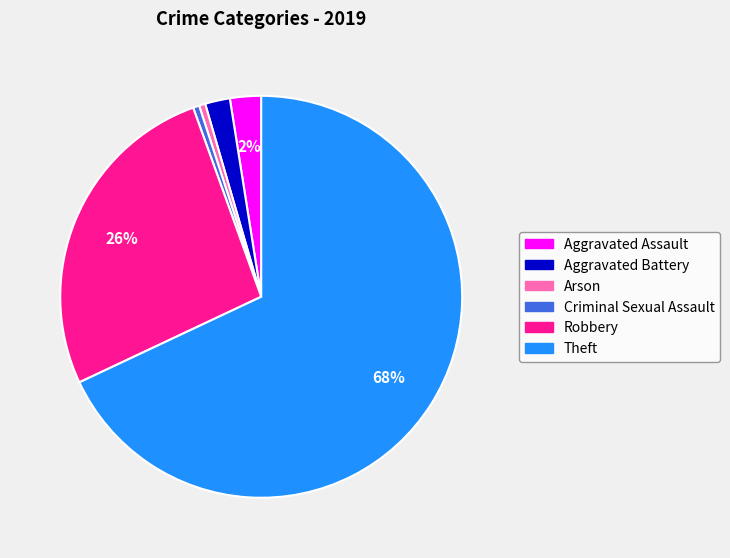

Is it true that Aggravated Battery is 2% of the pie?

True